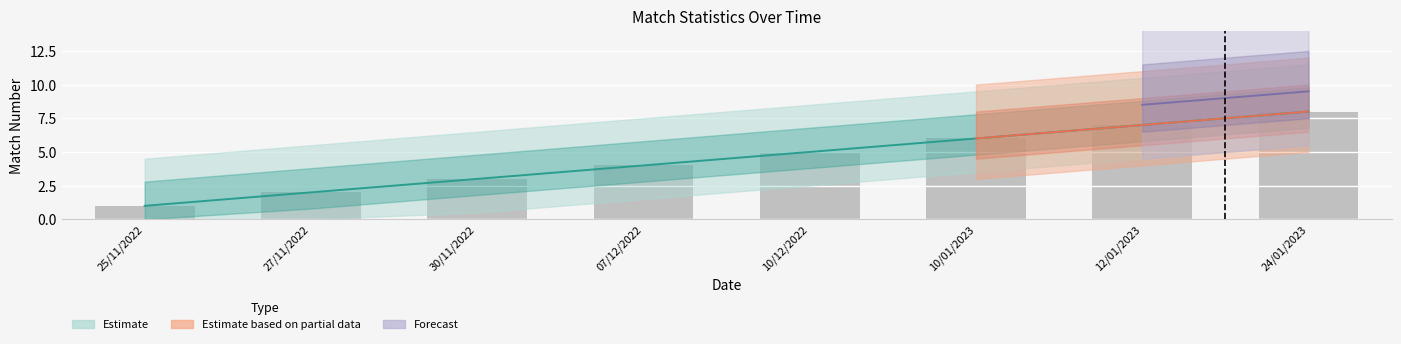

Is the value of Estimate based on partial data at 12/01/2023 greater than the value of Forecast at 07/12/2022?

Yes